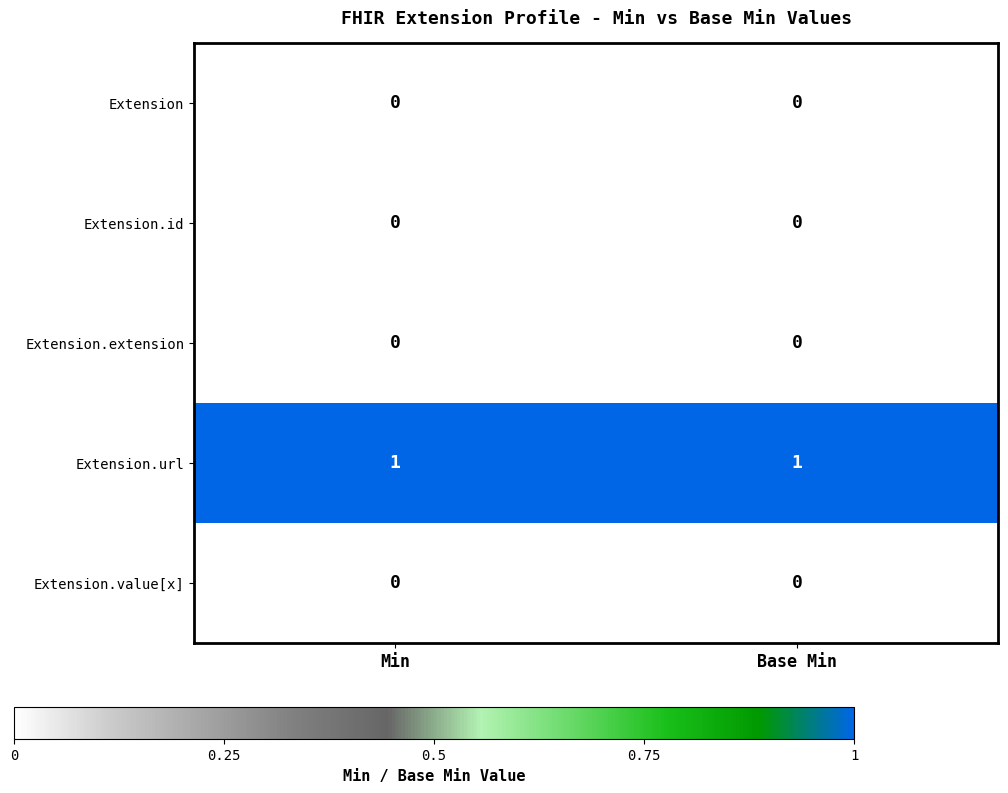

What is the greatest value displayed?

1